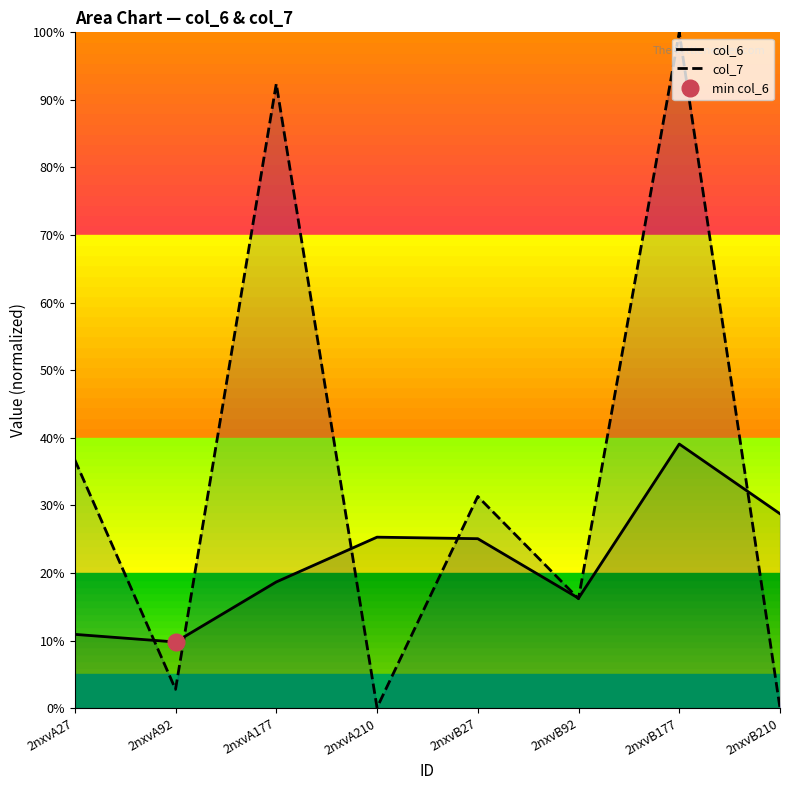

Reading left to right, transcribe all the data shown in this chart.

col_6: 10.9	9.8	18.7	25.3	25.1	16.3	39.1	28.8
col_7: 36.7	2.8	92.4	0.1	31.3	16.2	100.0	0.0